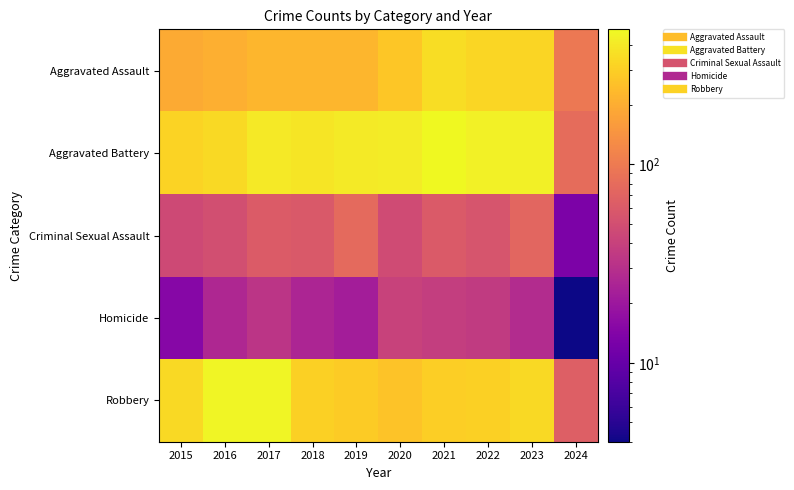

Reading left to right, extract all data points from this chart.

Aggravated Assault: 2015=194	2016=206	2017=225	2018=225	2019=223	2020=273	2021=352	2022=327	2023=320	2024=96
Aggravated Battery: 2015=316	2016=336	2017=400	2018=389	2019=407	2020=416	2021=479	2022=439	2023=432	2024=80
Criminal Sexual Assault: 2015=46	2016=50	2017=62	2018=60	2019=77	2020=48	2021=61	2022=55	2023=73	2024=13
Homicide: 2015=15	2016=26	2017=33	2018=25	2019=22	2020=41	2021=38	2022=36	2023=28	2024=4
Robbery: 2015=337	2016=454	2017=460	2018=301	2019=287	2020=263	2021=300	2022=304	2023=341	2024=65